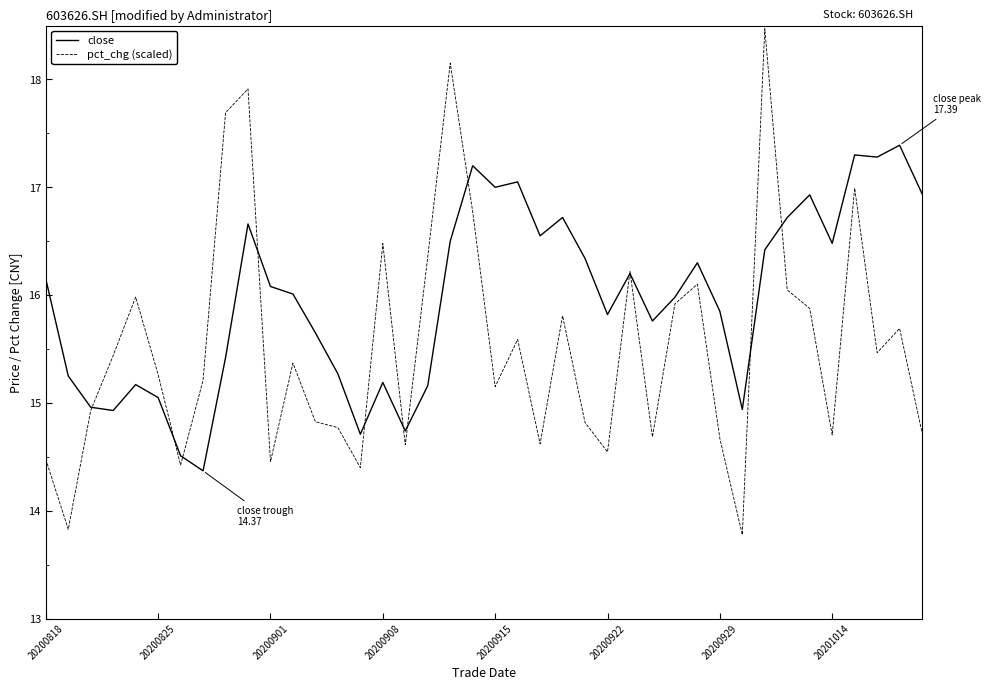

List the series in order of their overall mean, lowest first.

pct_chg (scaled), close